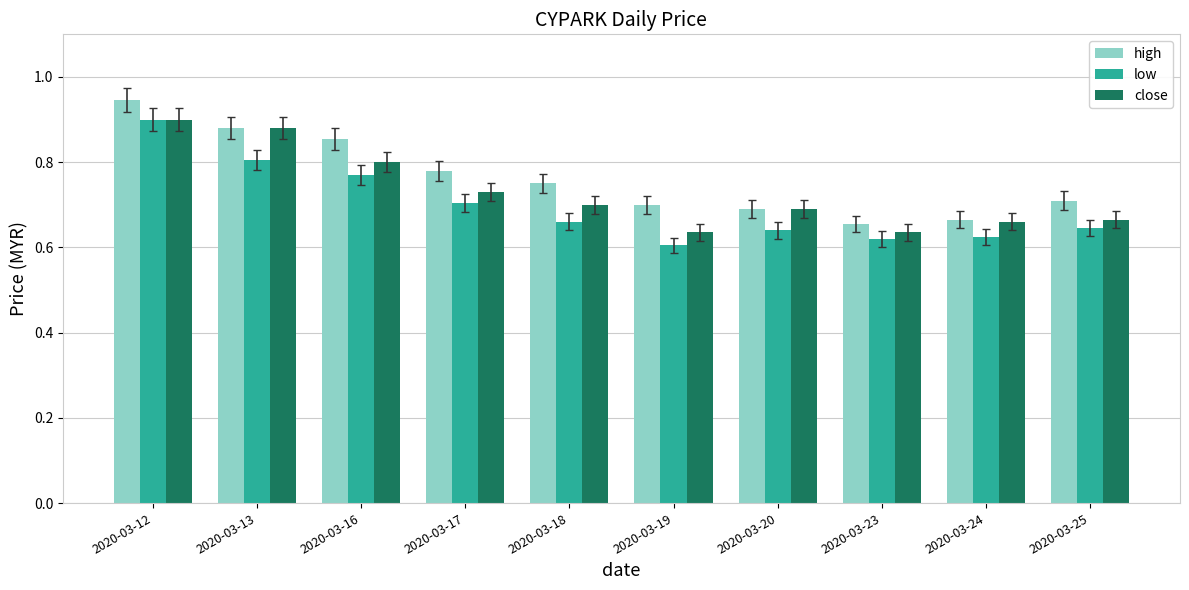

What are all the series names shown in the legend?

high, low, close